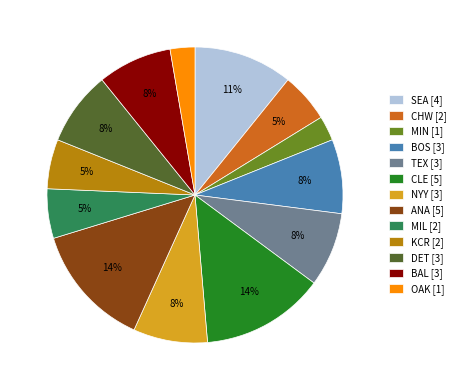

The SEA [4] slice represents 4% of the pie. True or false?

False